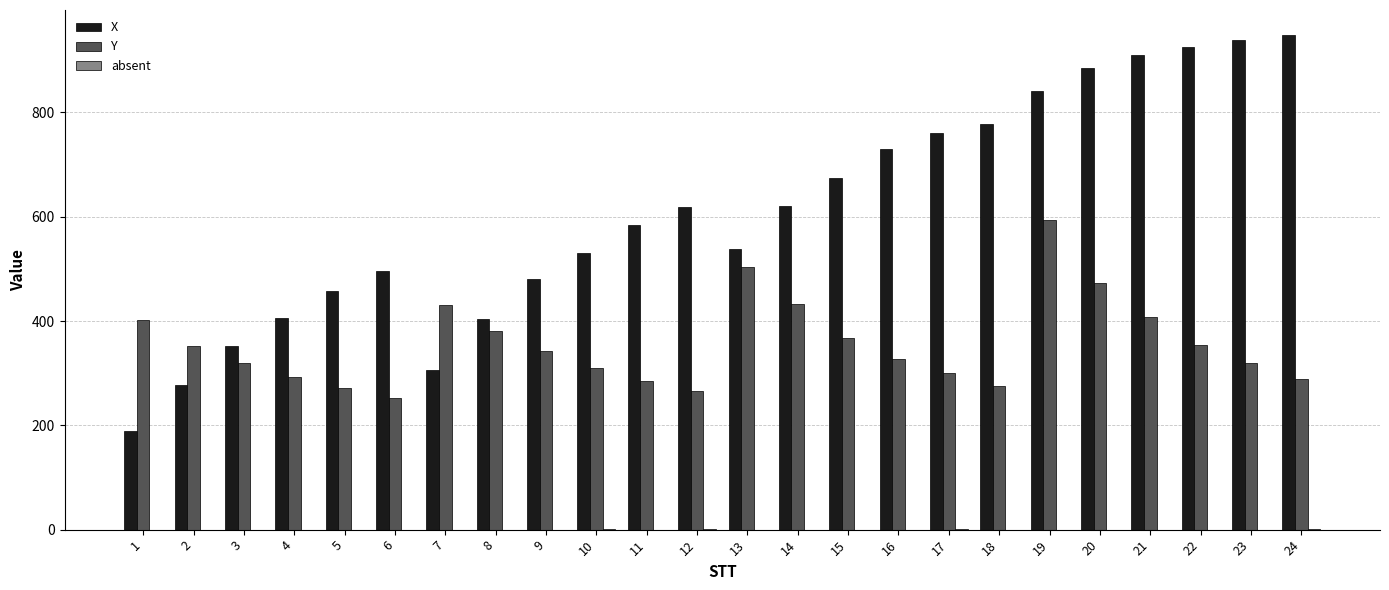

What is the sum of all X values?

14655